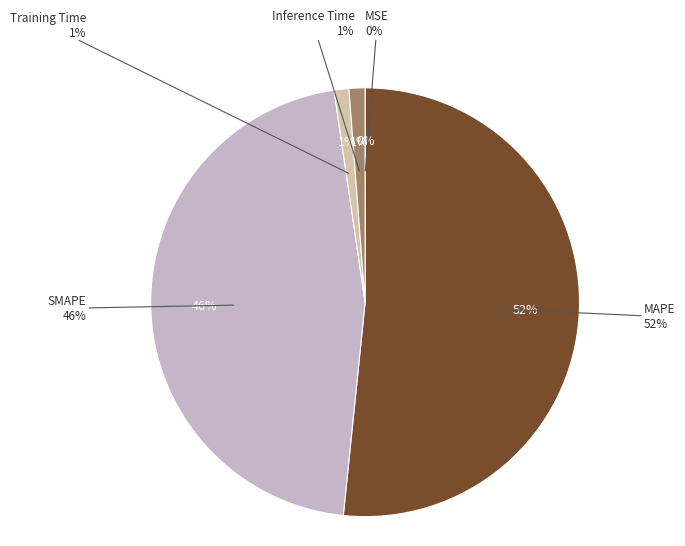

True or false: MAPE accounts for 52% of the total.

True